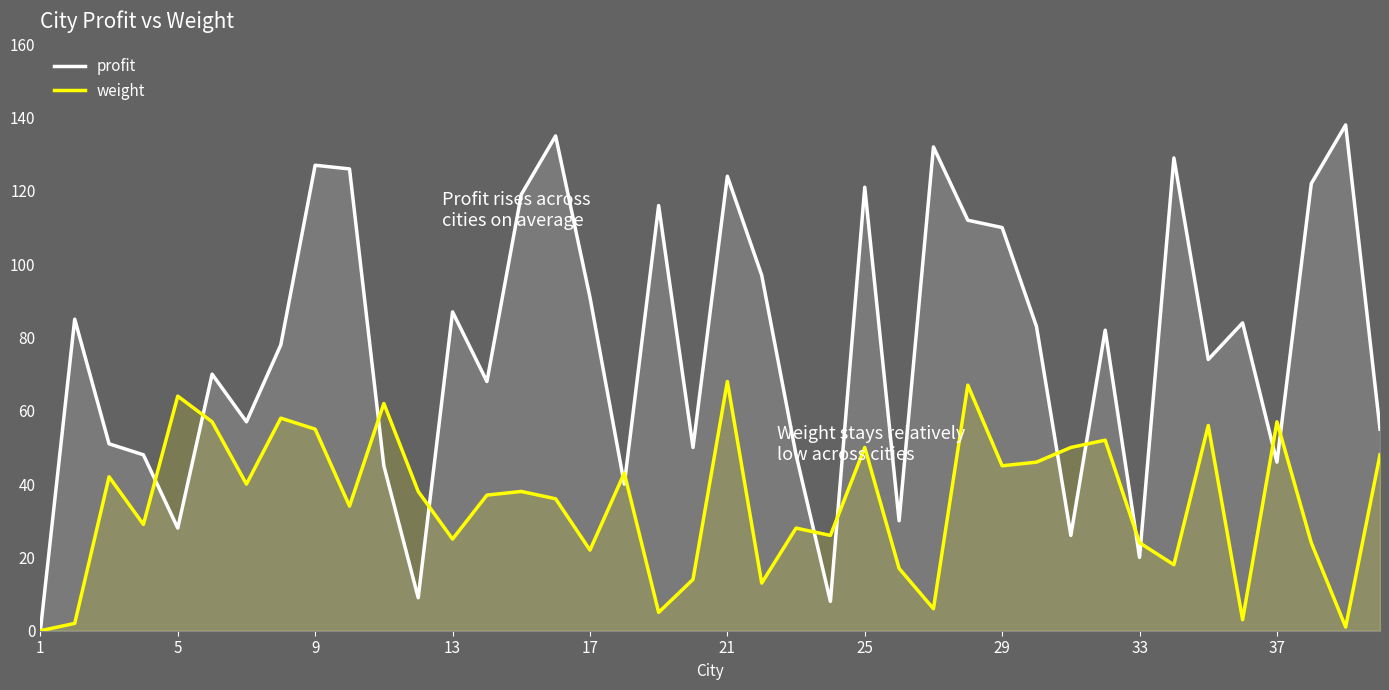

Is it true that profit equals 65 at 37?

False